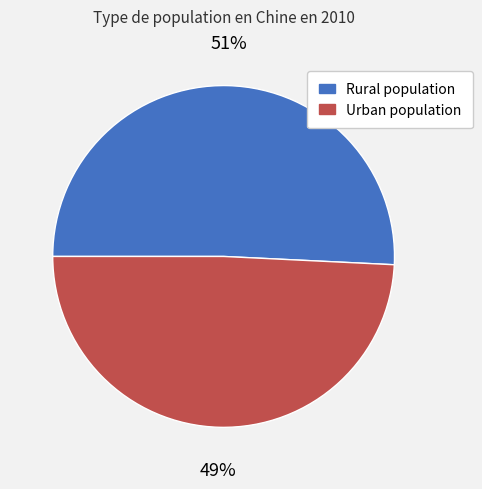

To the nearest percent, what is the difference between the largest and smallest slice percentages?

2%